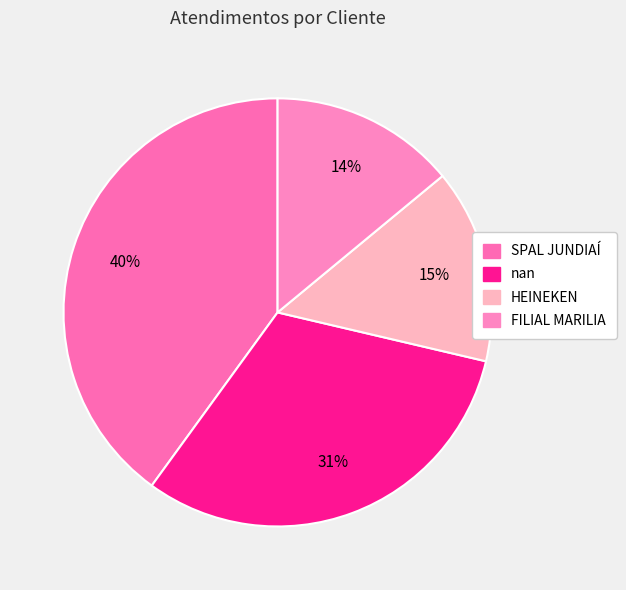

True or false: FILIAL MARILIA accounts for 14% of the total.

True